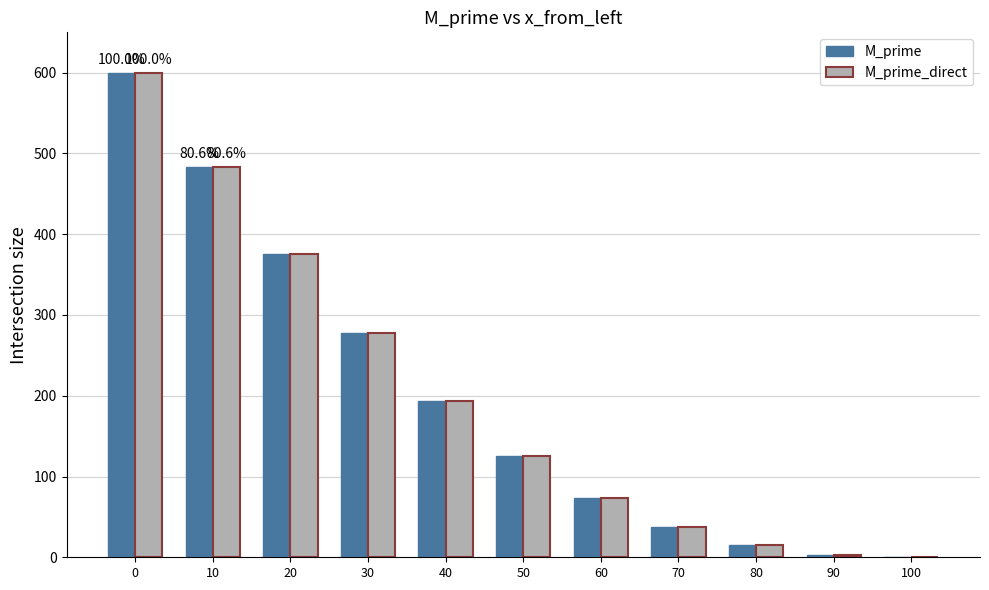

Reading left to right, what are all the values shown in this chart?

M_prime: 0=600.0	10=483.4	20=375.3	30=278.0	40=193.9	50=125.3	60=73.9	70=38.0	80=15.3	90=3.4	100=0.0
M_prime_direct: 0=600.0	10=483.4	20=375.3	30=278.0	40=193.9	50=125.3	60=73.9	70=38.0	80=15.3	90=3.4	100=0.0